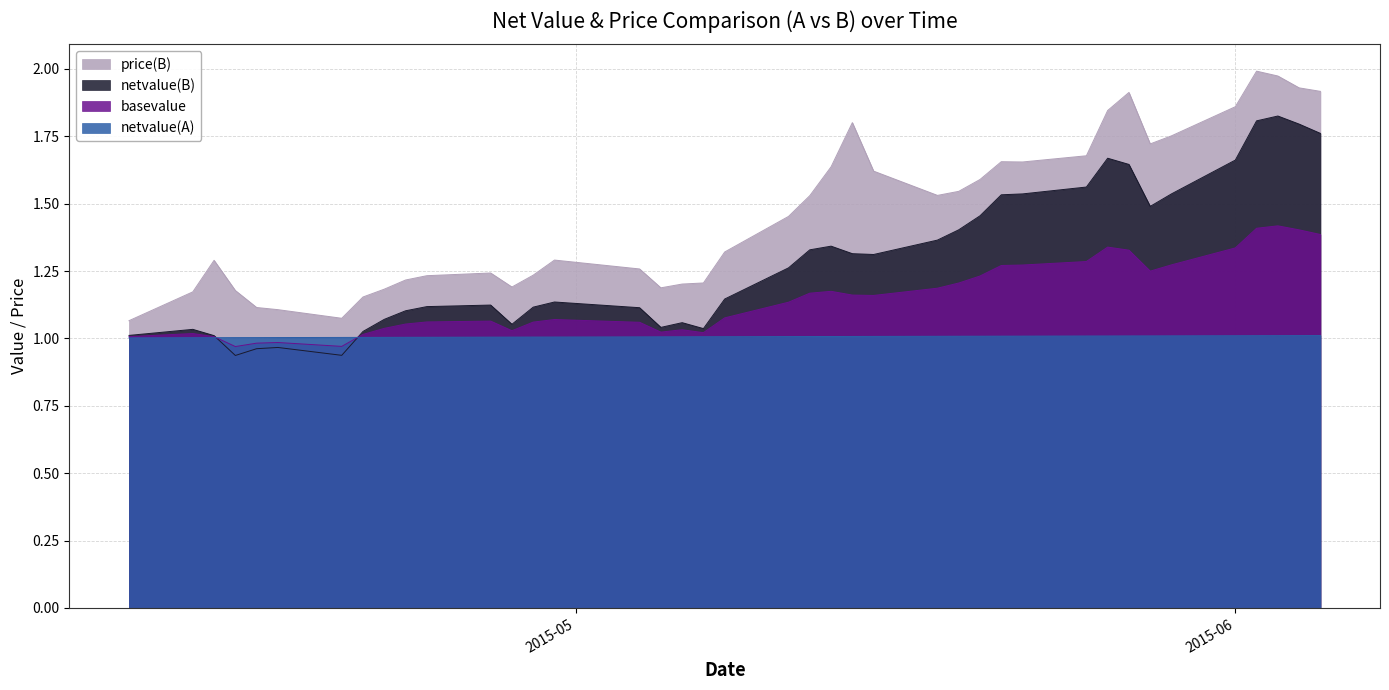

What is the minimum value for price(B)?

1.1